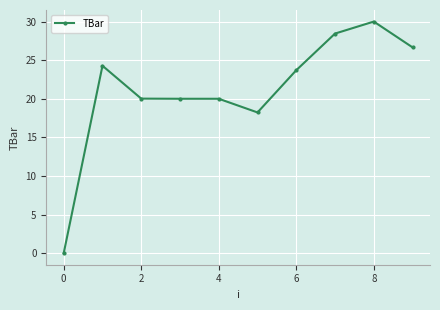

What is the value of the 6th point from the left?

18.2